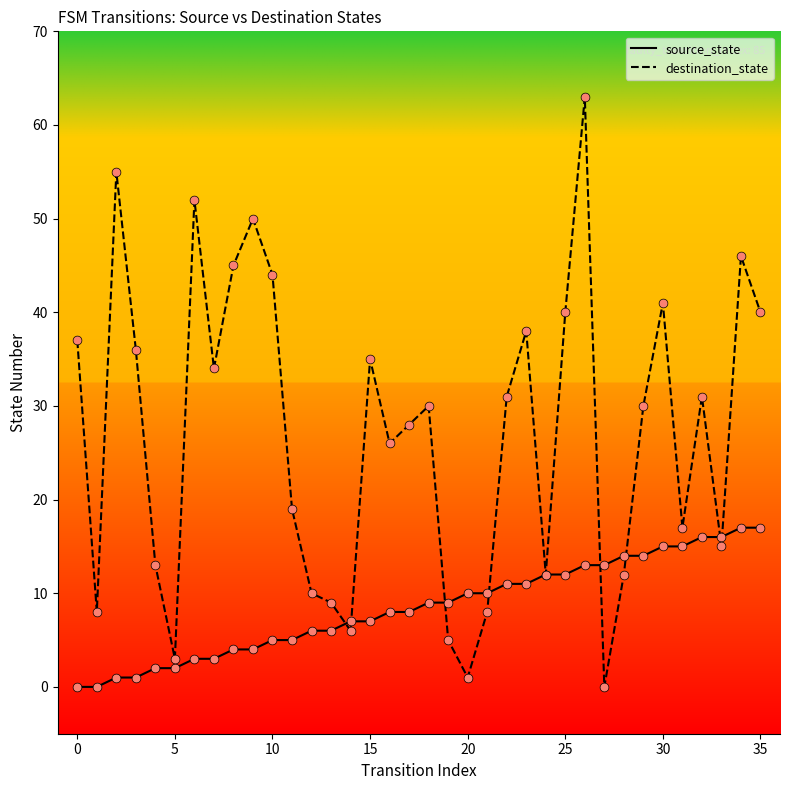

Rank the series by their average value, from highest to lowest.

destination_state, source_state